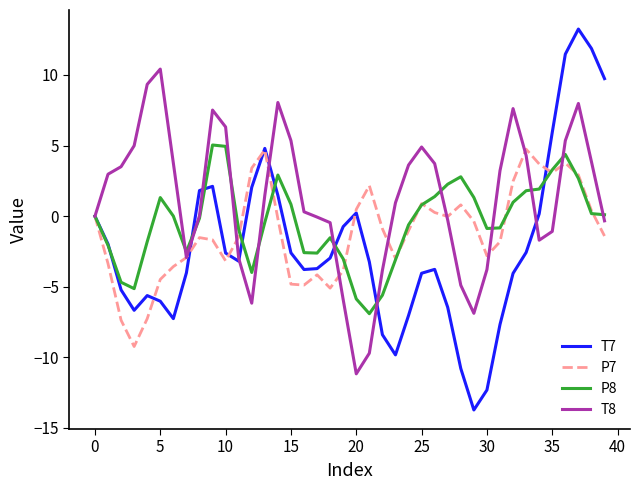

Which series has the largest total across all categories?

T8